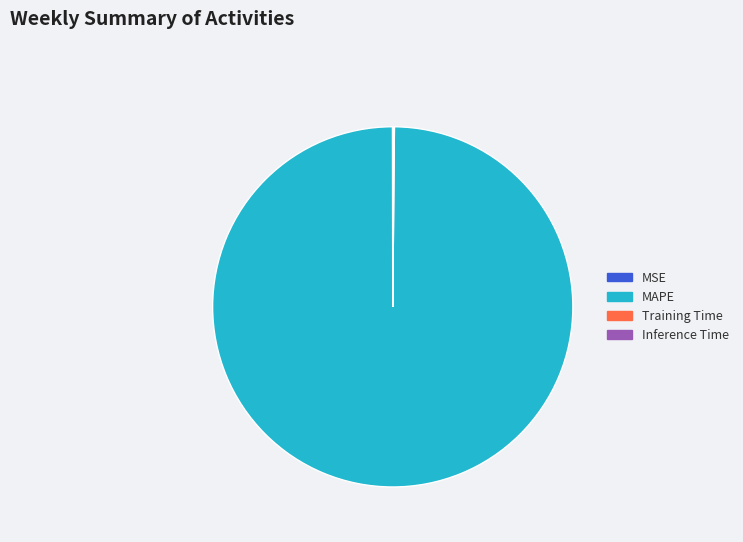

Which slice is the largest?

MAPE